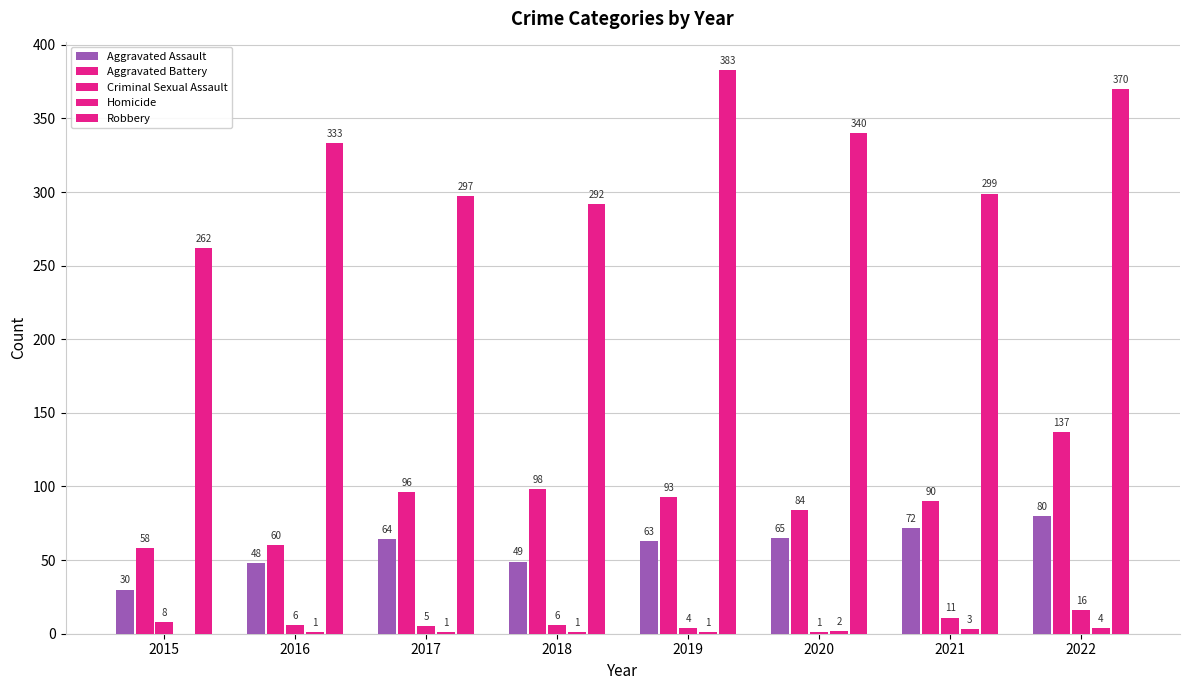

Count the number of data series in this chart.

5